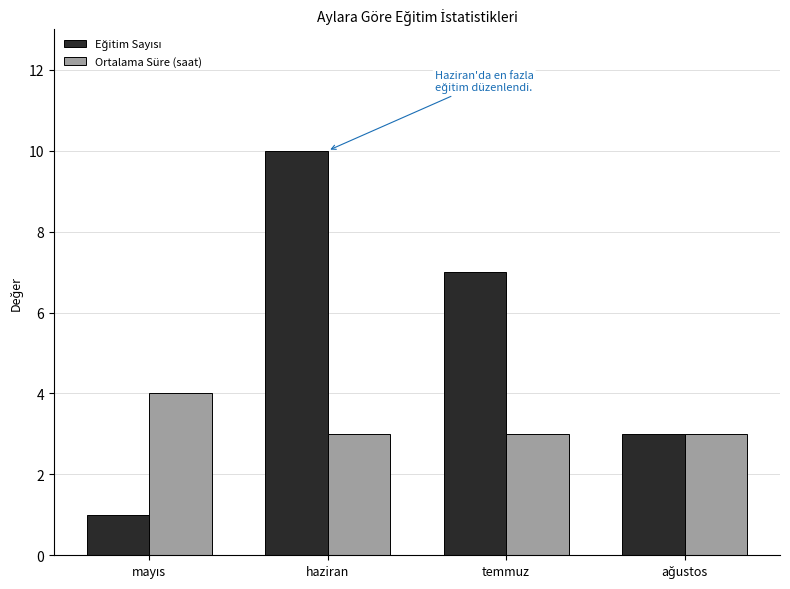

What is the total value across all series at temmuz?

10